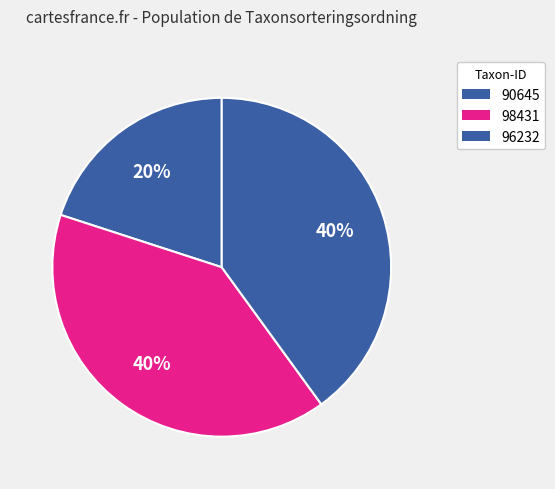

How many slices are in this pie chart?

3